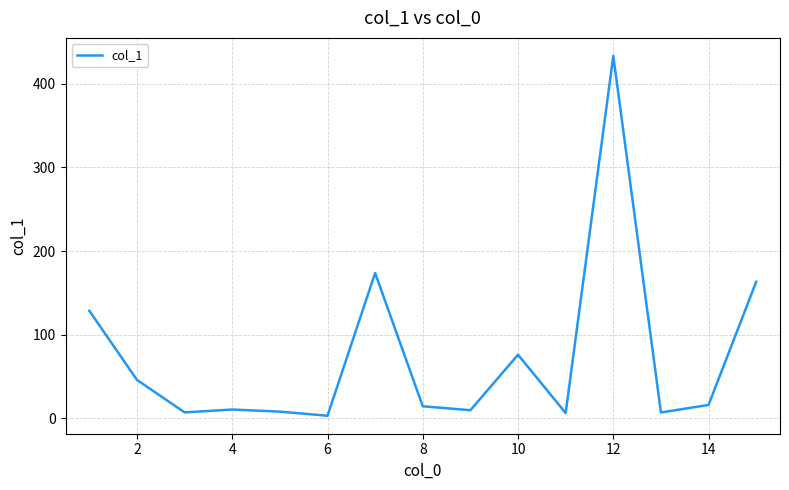

Does the chart display data point markers on the line(s)?

No